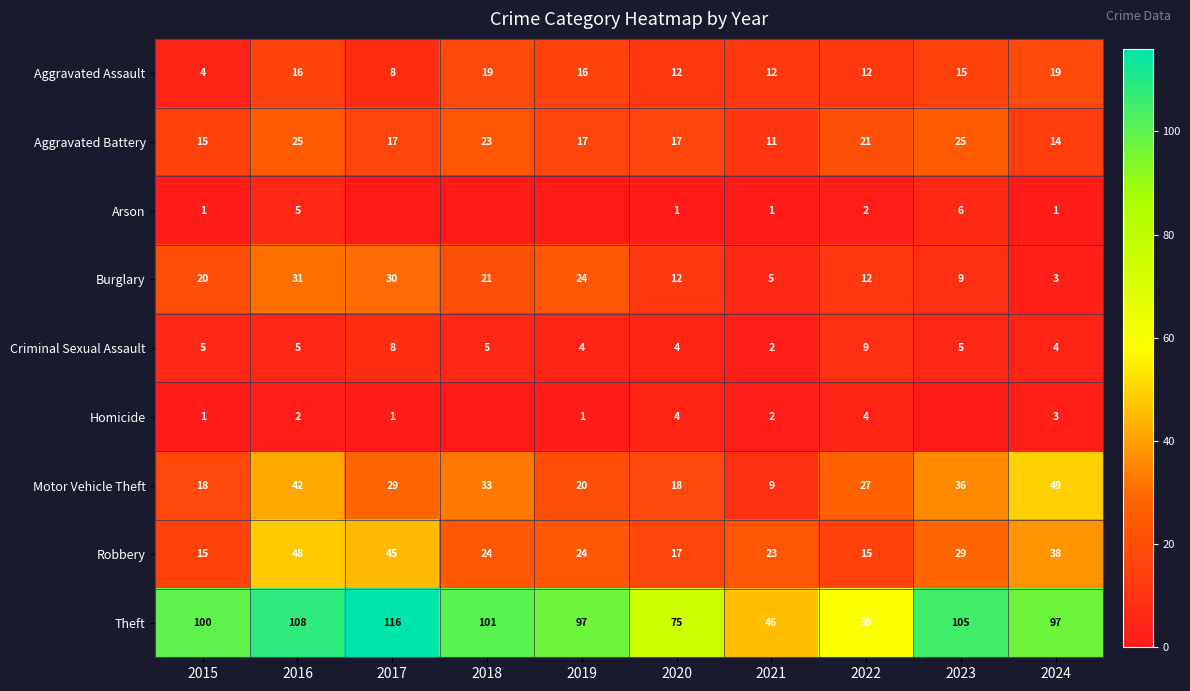

Where is Motor Vehicle Theft nearest to the value 29?

2017